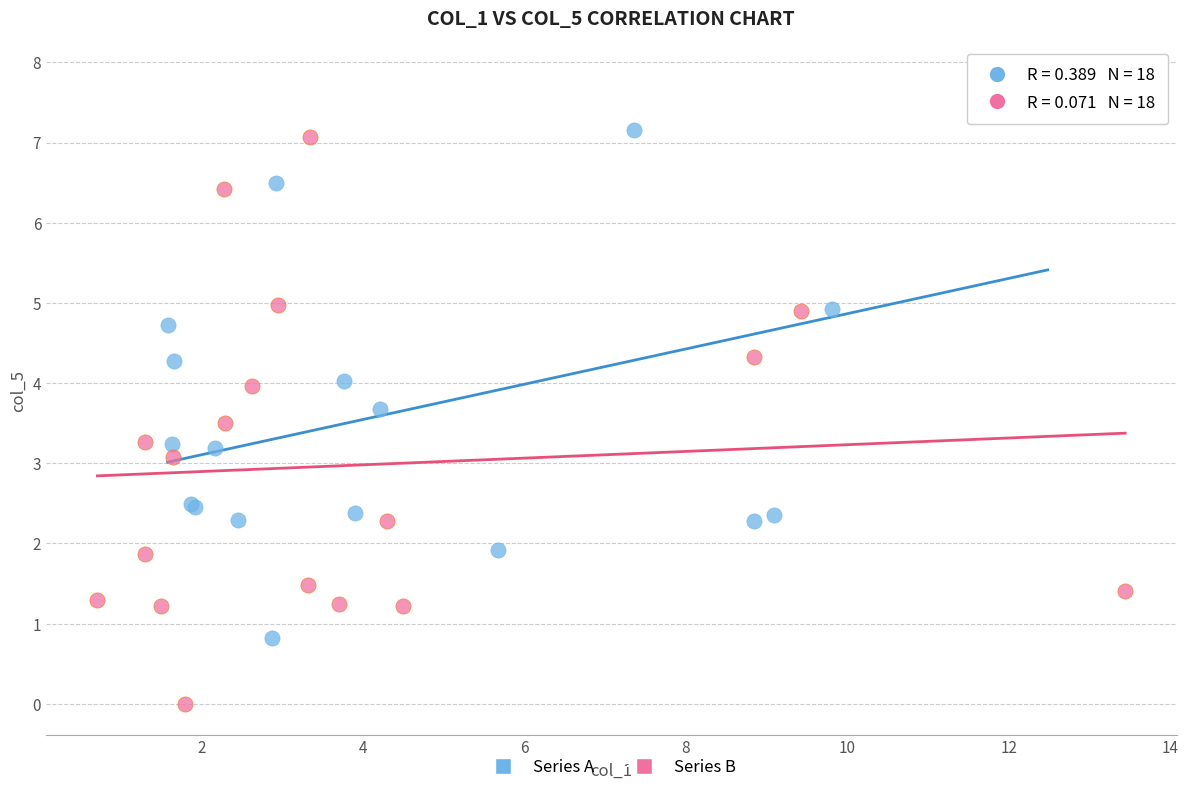

Which series contains the lowest Y value?

Series B